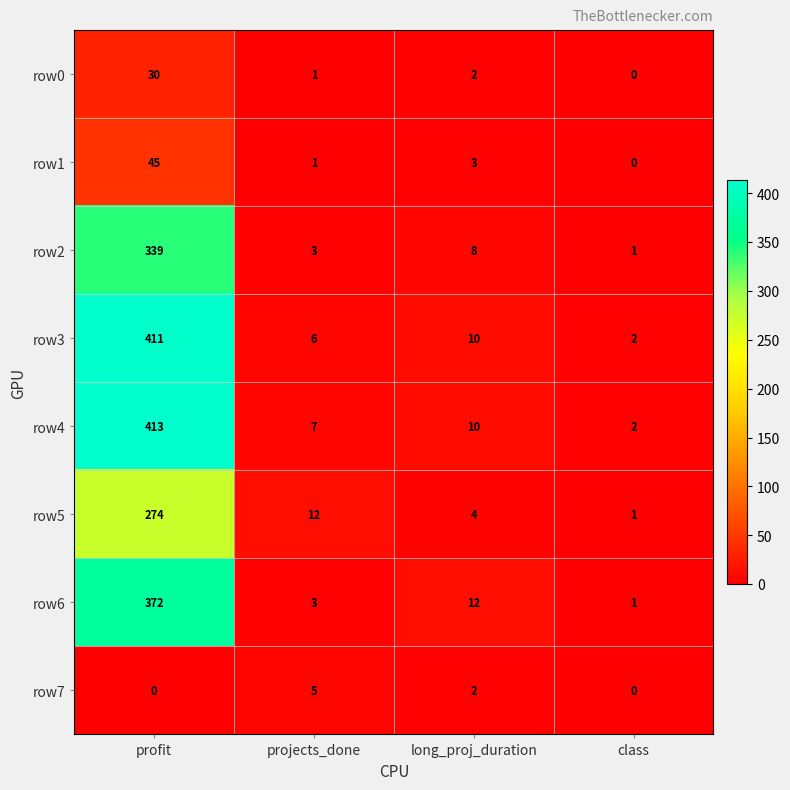

Which series has the largest total across all categories?

row4